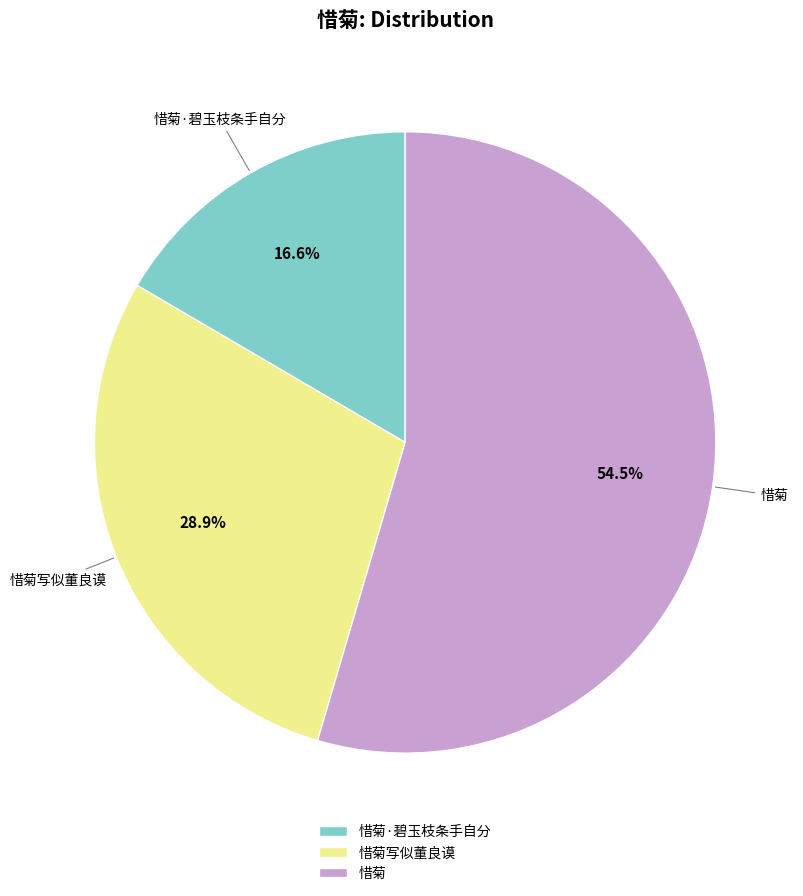

Which slice is the largest?

惜菊